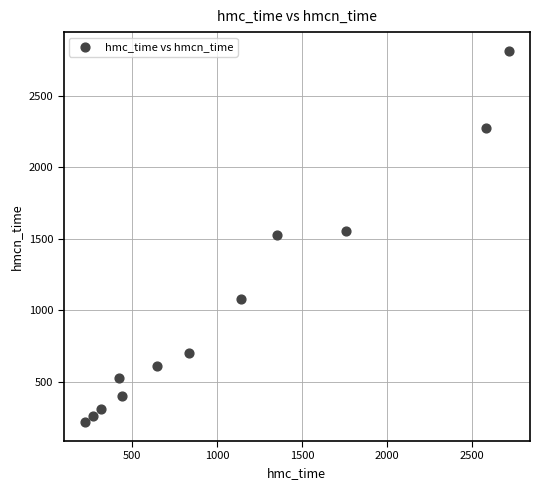

What is the average X value?

1056.8